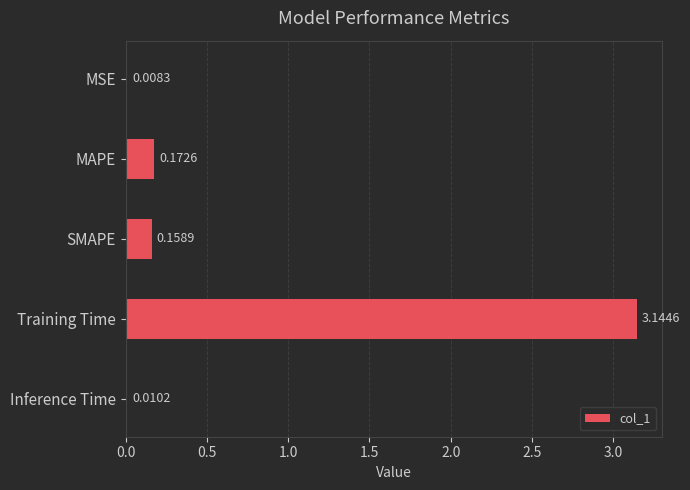

What is the sum of the values at Training Time and MSE?

3.2